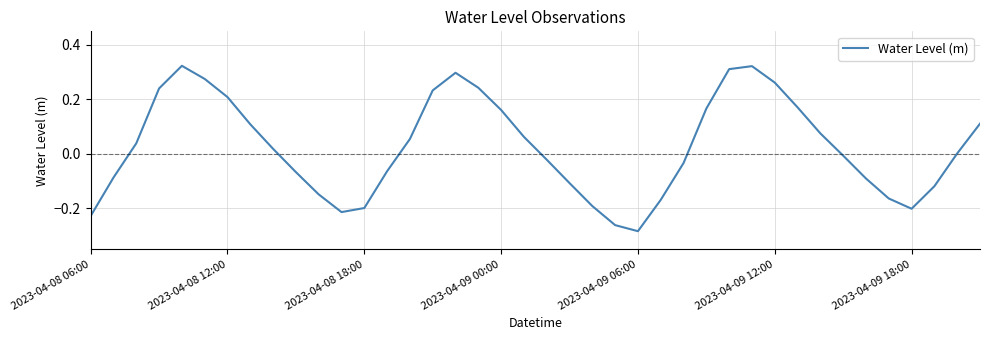

What is the difference between the maximum and minimum values?

0.6